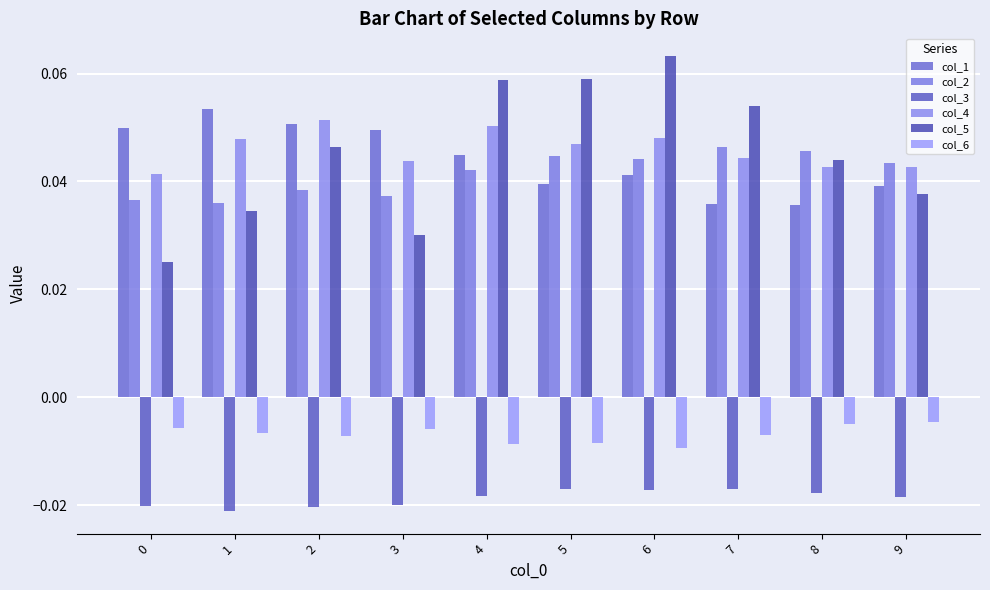

Which series changed the most between 4 and 8?

col_5